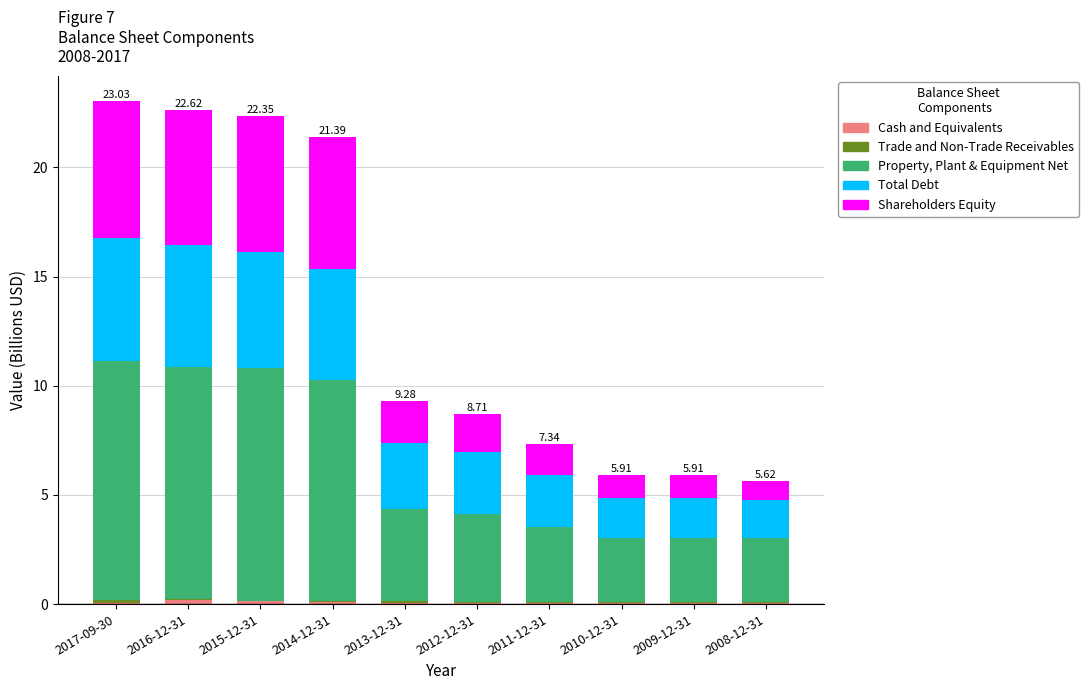

Which series has the largest range (max minus min)?

Property, Plant & Equipment Net